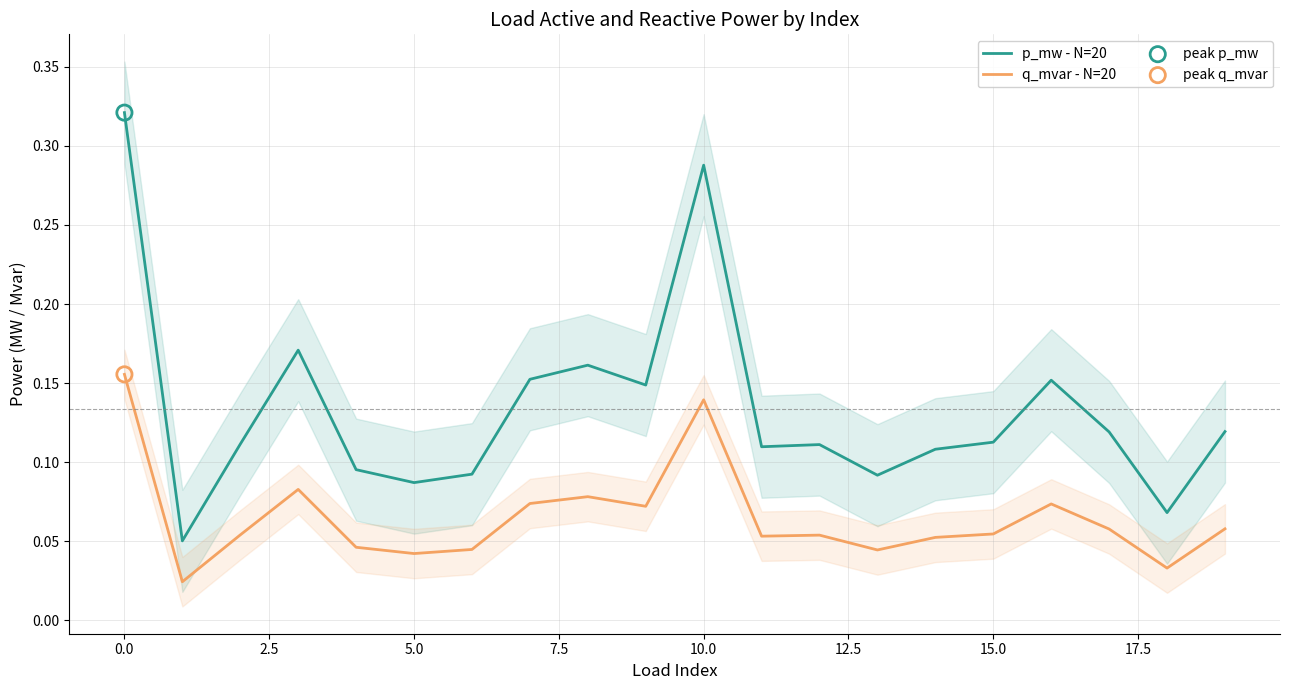

What is the total value across all series at 12?

0.2